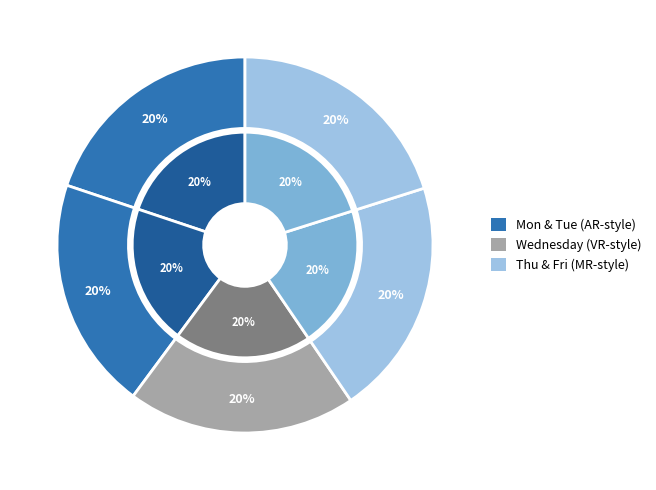

The Wednesday slice represents 20% of the pie. True or false?

True